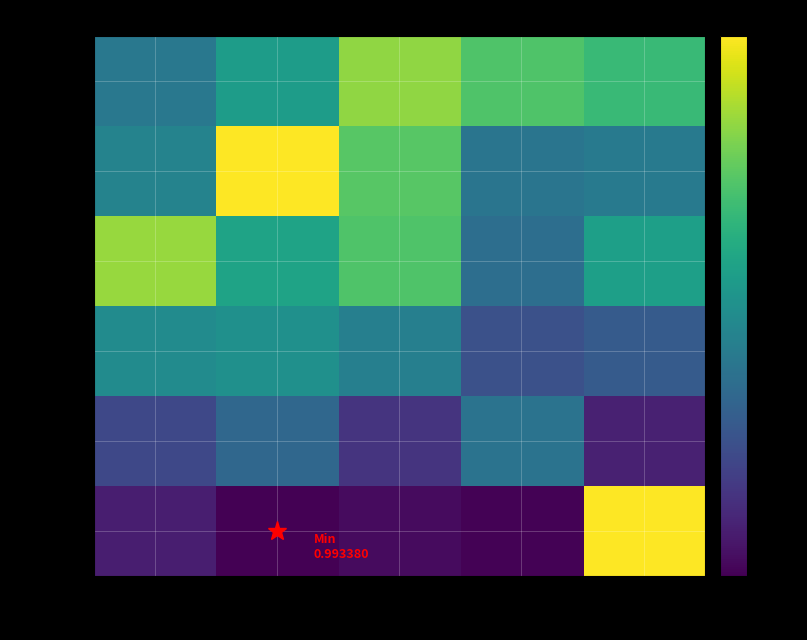

Reading left to right, list all the values displayed in this chart.

0-4: 0=1.0	1=1.0	2=1.0	3=1.0	4=1.0
5-9: 0=1.0	1=1.0	2=1.0	3=1.0	4=1.0
10-14: 0=1.0	1=1.0	2=1.0	3=1.0	4=1.0
15-19: 0=1.0	1=1.0	2=1.0	3=1.0	4=1.0
20-24: 0=1.0	1=1.0	2=1.0	3=1.0	4=1.0
25-29: 0=1.0	1=1.0	2=1.0	3=1.0	4=1.0